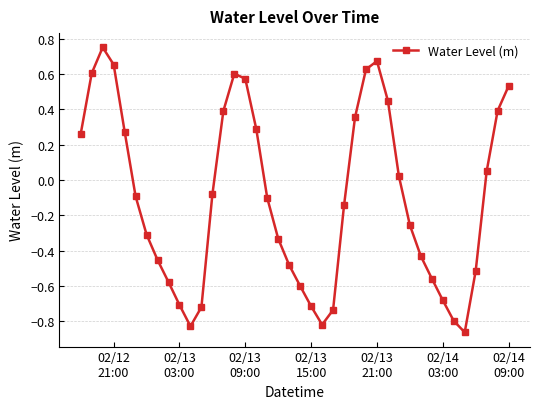

How many distinct data groups are displayed?

1